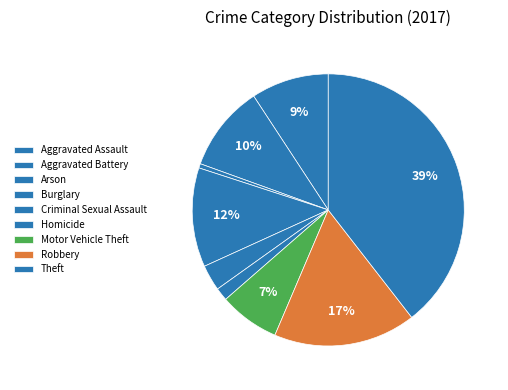

Is there any slice that represents more than half of the pie?

No